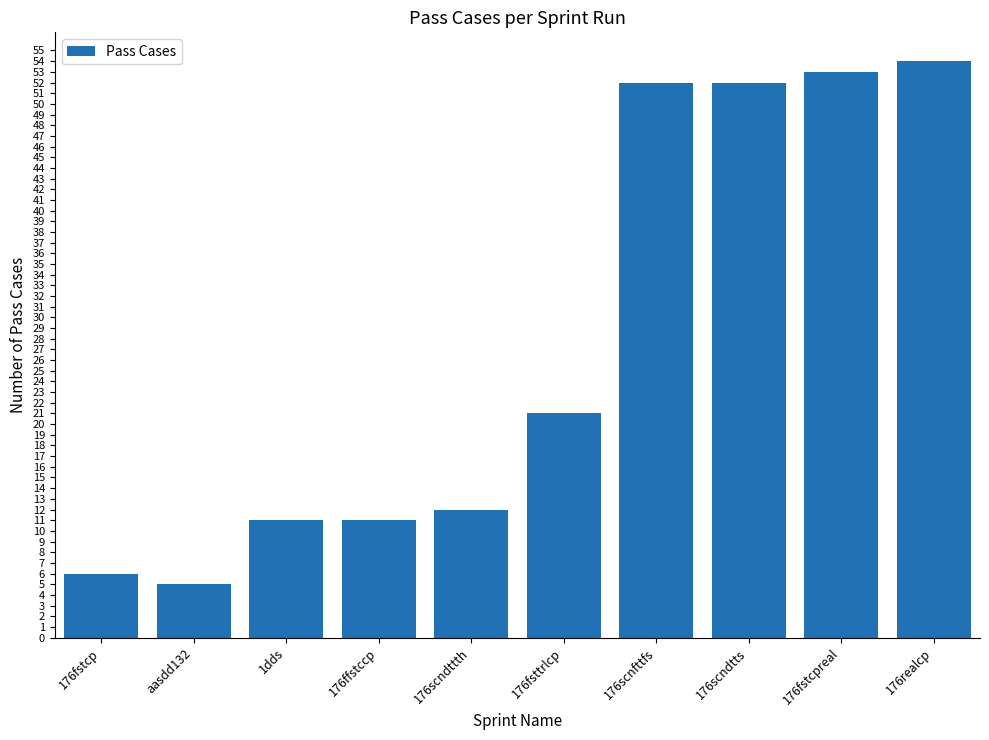

What is the sum of the values at 176fsttrlcp and 176fstcpreal?

74